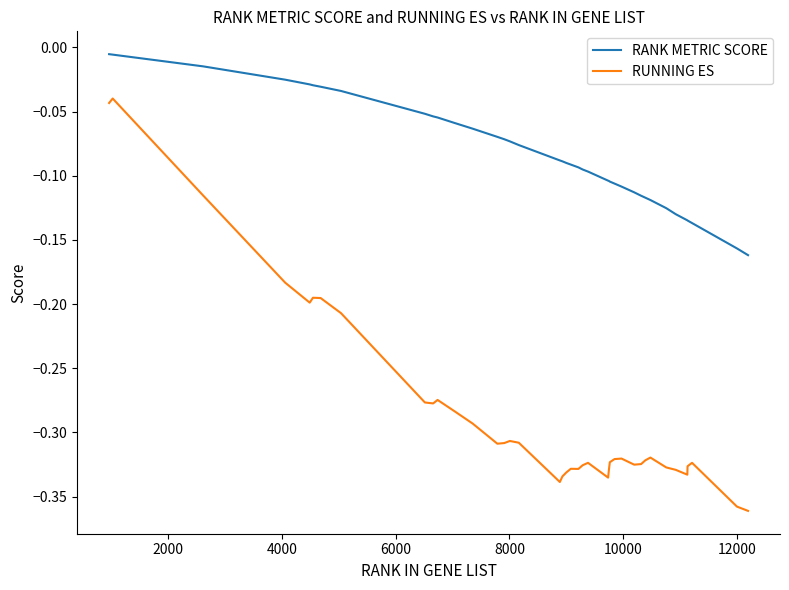

True or false: RANK METRIC SCORE and RUNNING ES intersect in this chart.

False